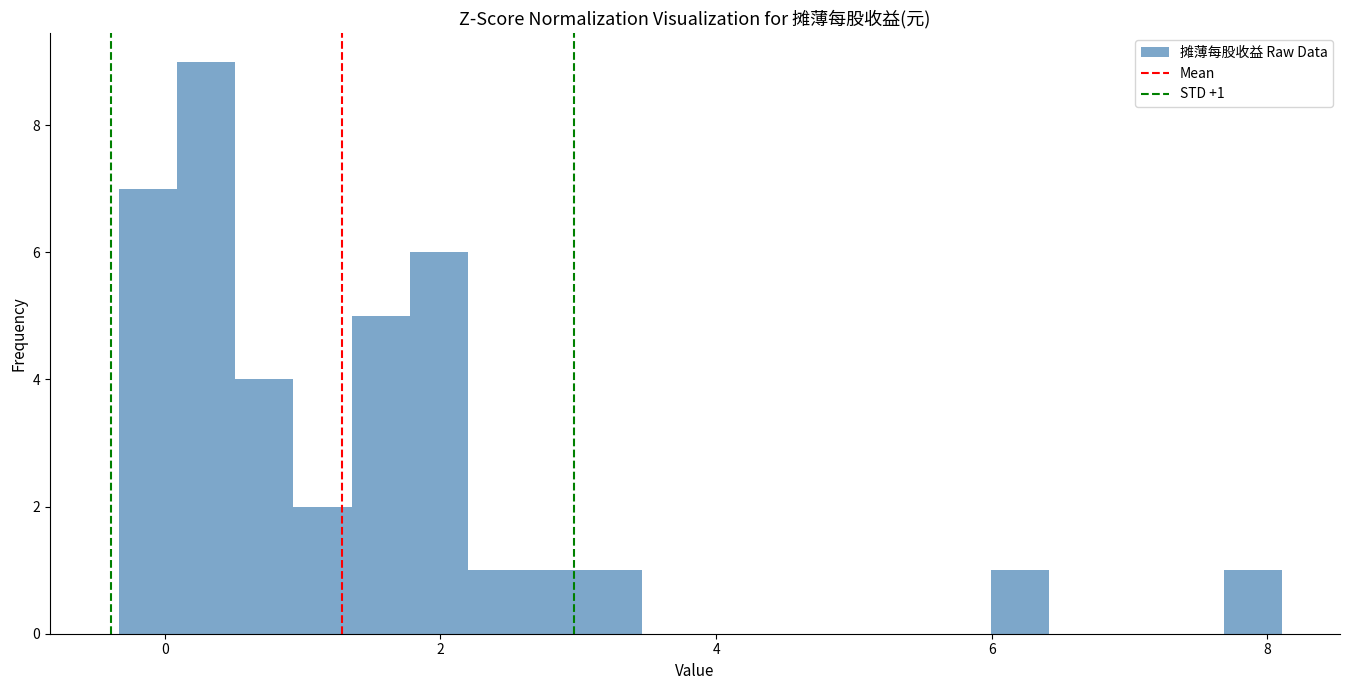

Read against the x-axis, roughly where is the centre of the tallest bar?

0.4